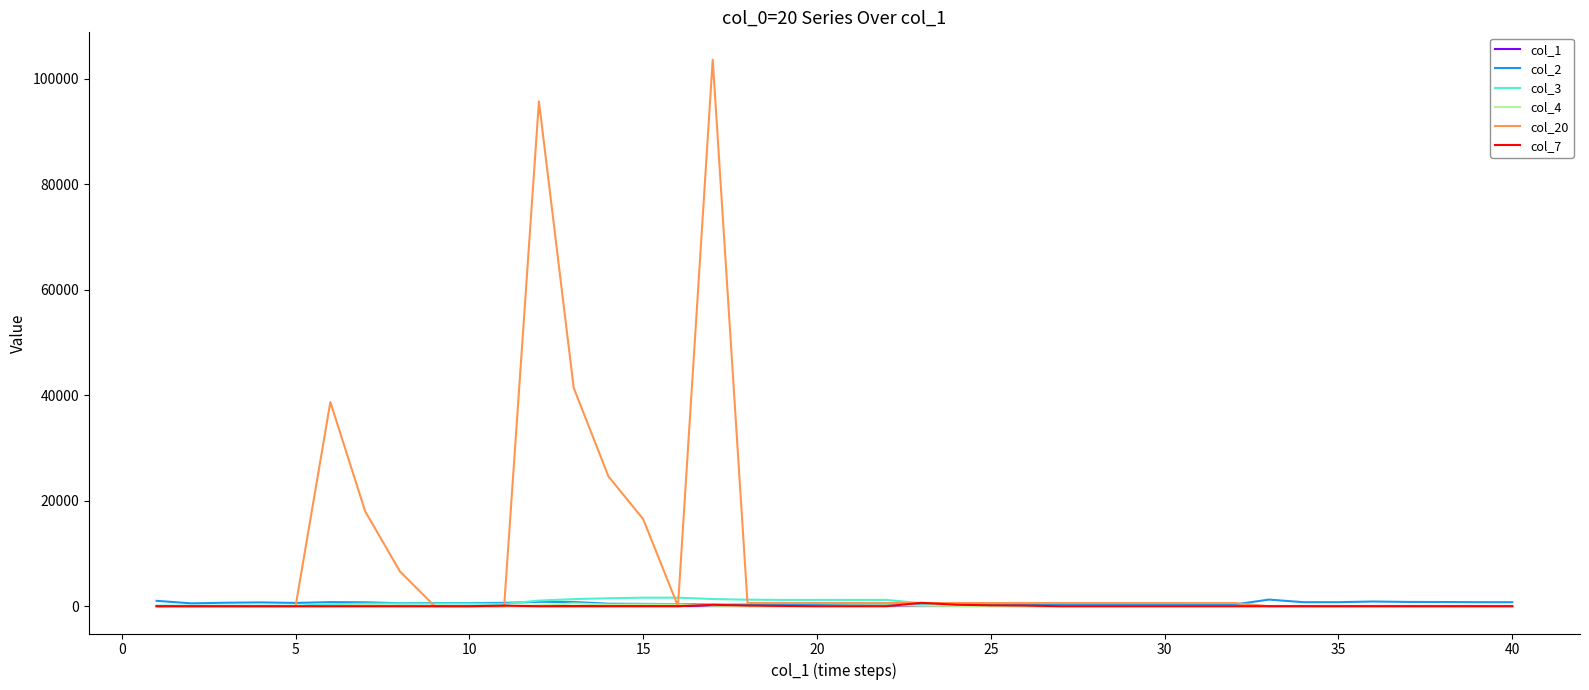

Which series has the largest range (max minus min)?

col_20